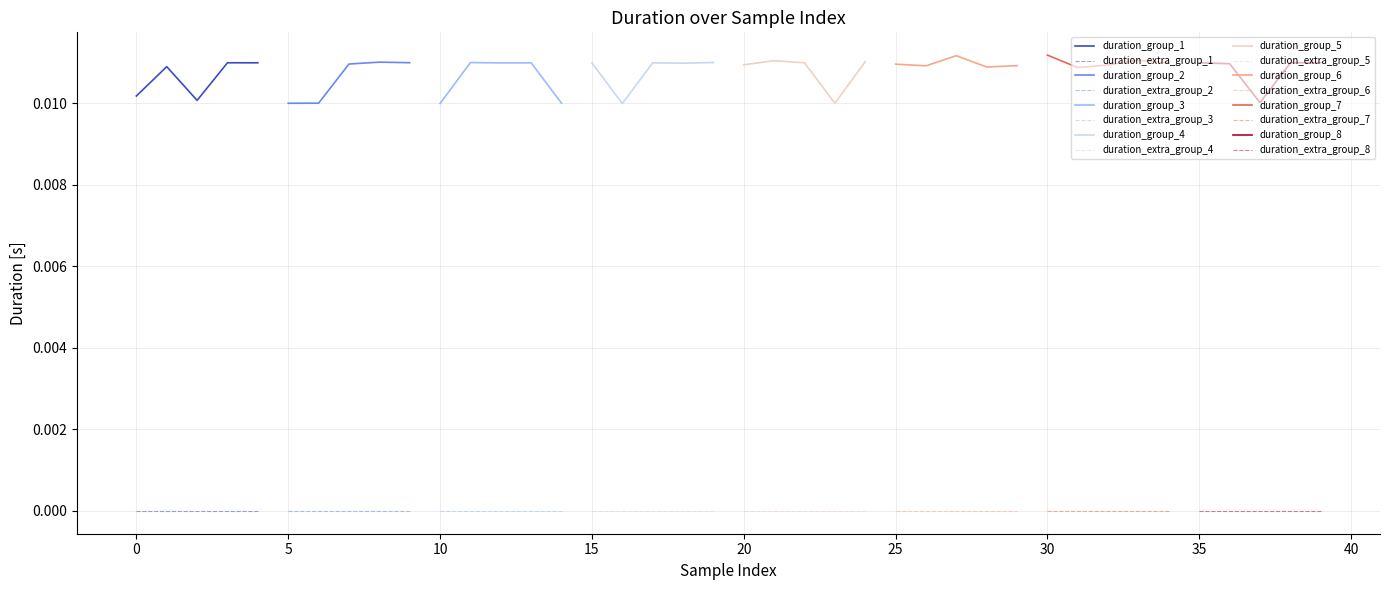

True or false: duration_group_1 and duration_extra_group_1 intersect in this chart.

False